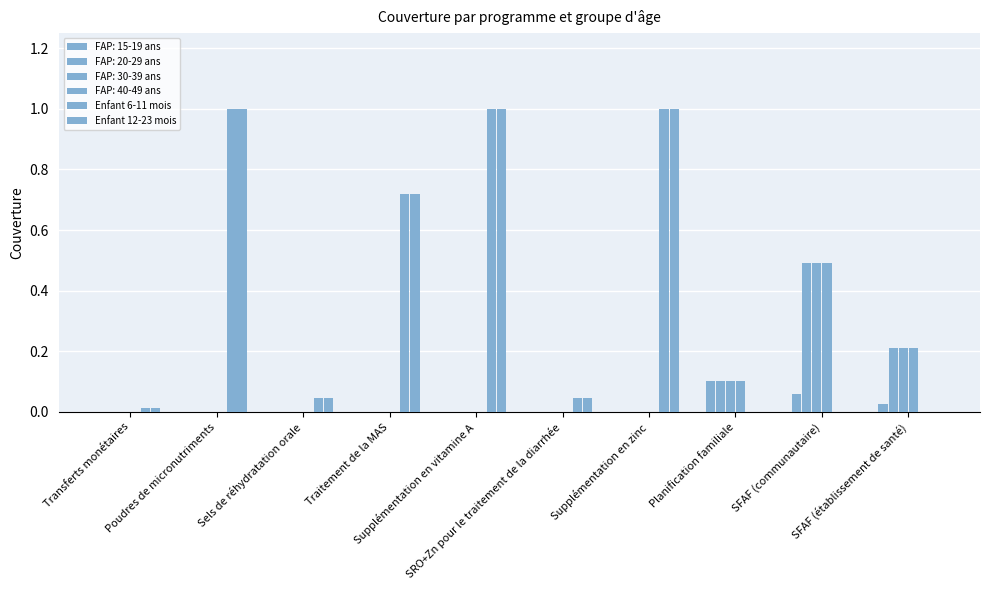

What is the maximum value for Enfant 12-23 mois?

1.0